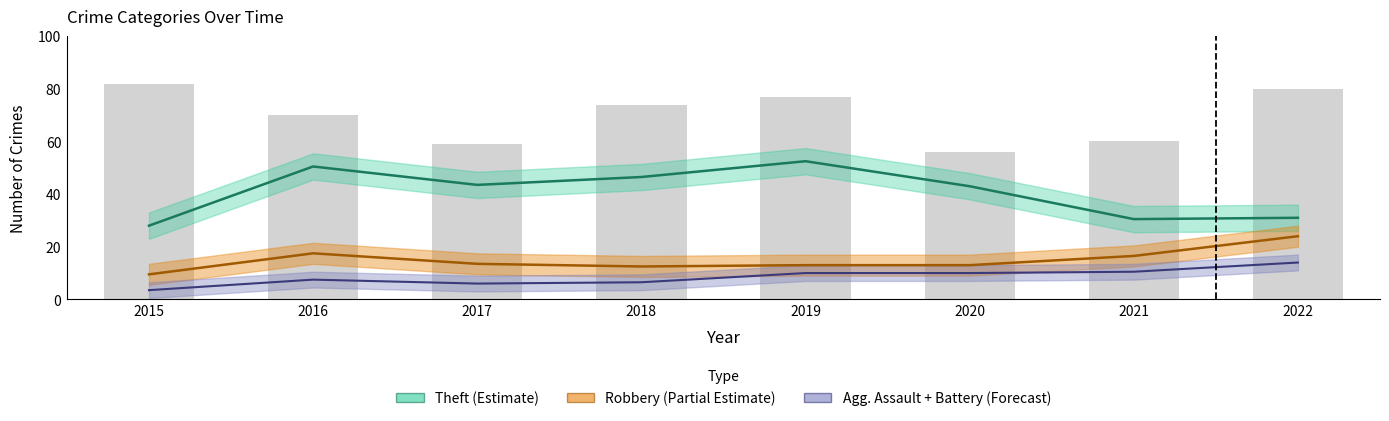

What is the average value of the Robbery series?

17